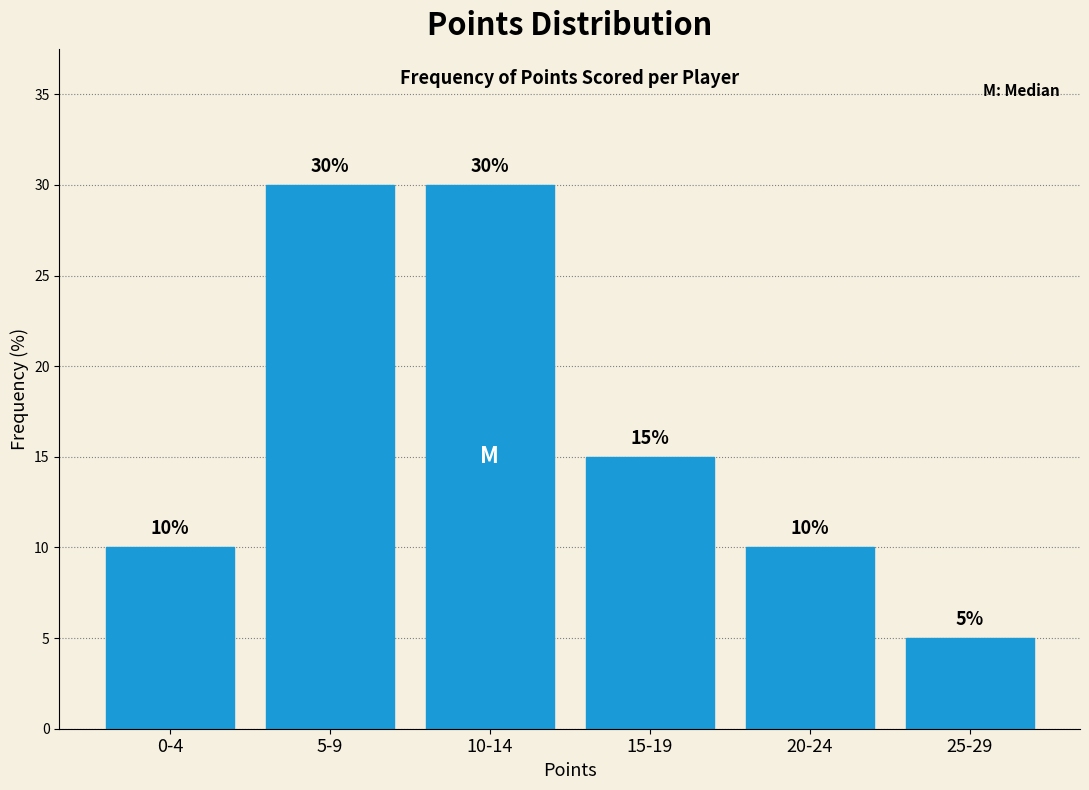

Reading right to left, transcribe all the data shown in this chart.

5	10	15	30	30	10